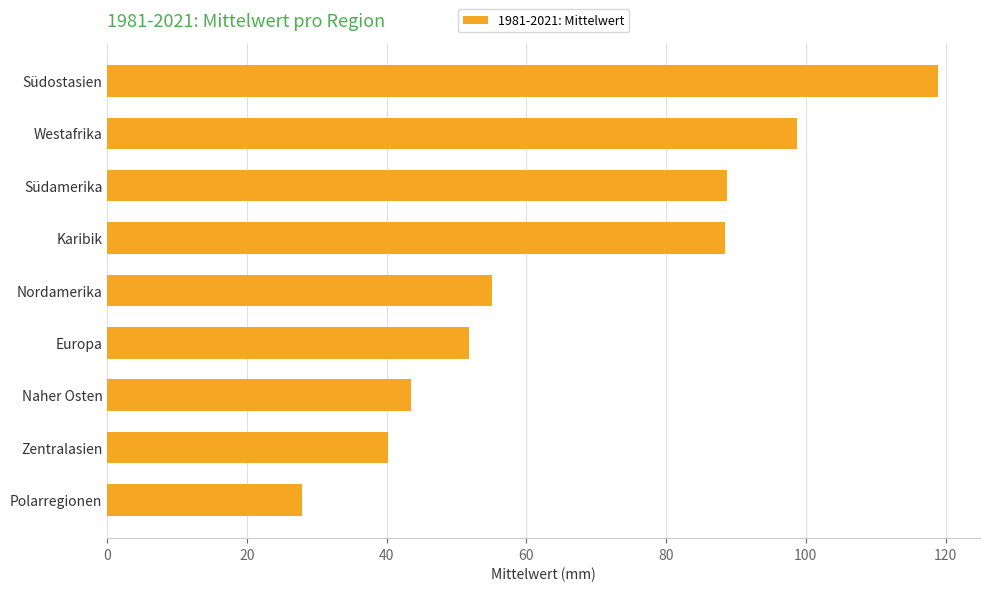

What is the smallest value displayed?

27.9